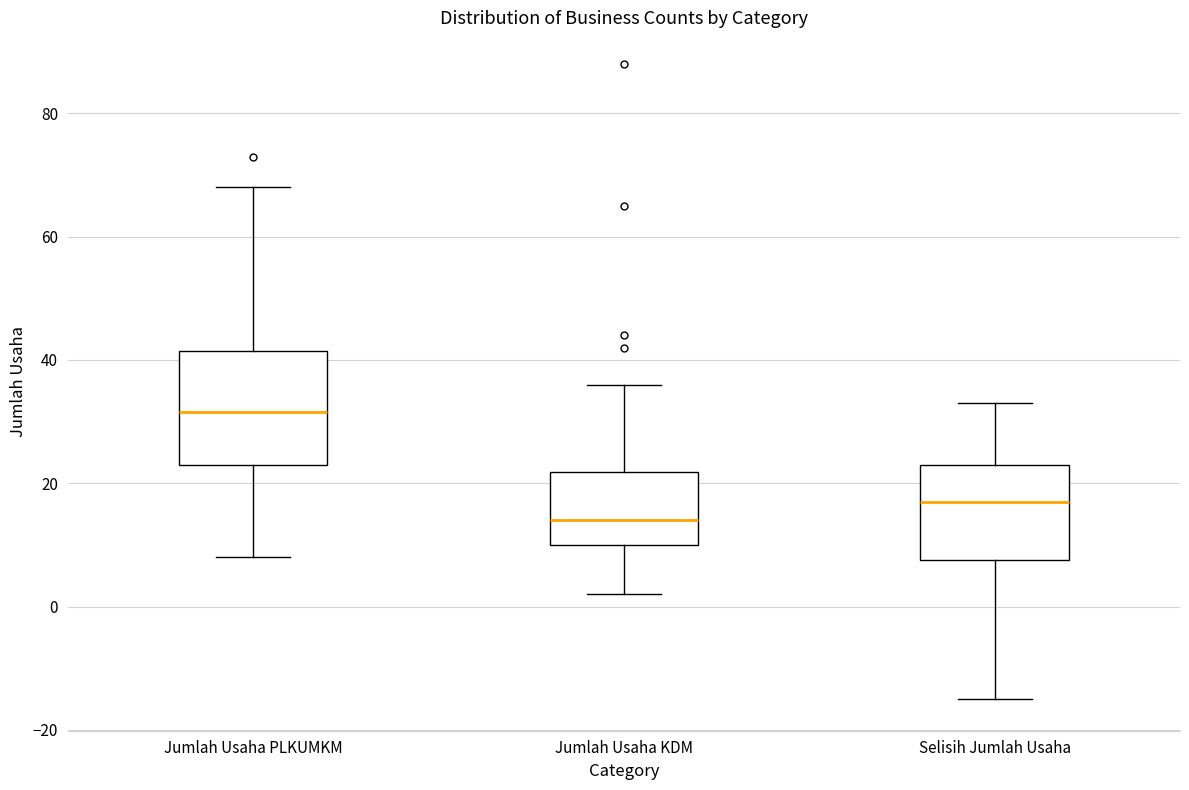

Where does the upper whisker of the box for Jumlah Usaha KDM end on the y-axis? The values are not printed on the chart, so give them approximately, as read against the axis.

36